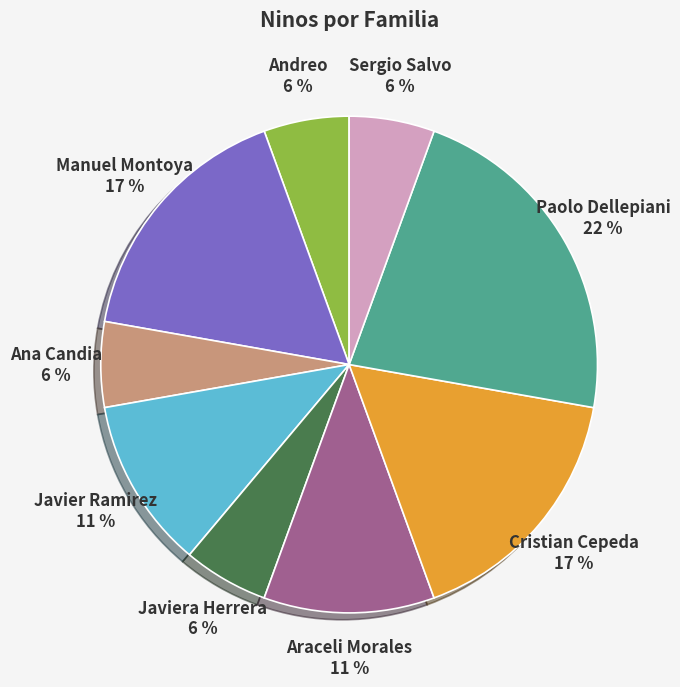

To the nearest percent, what is the average slice percentage?

11%